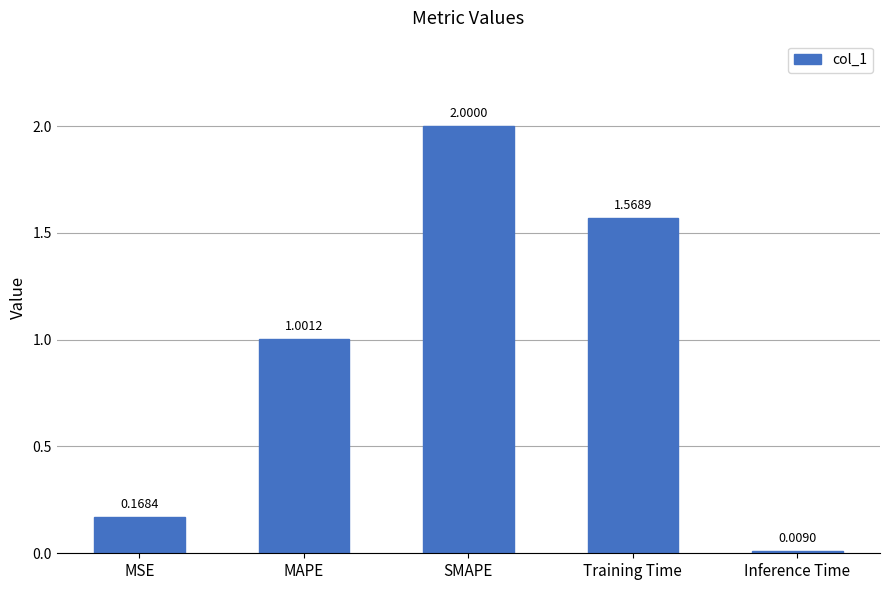

What is the change in value from Training Time to Inference Time?

-1.6